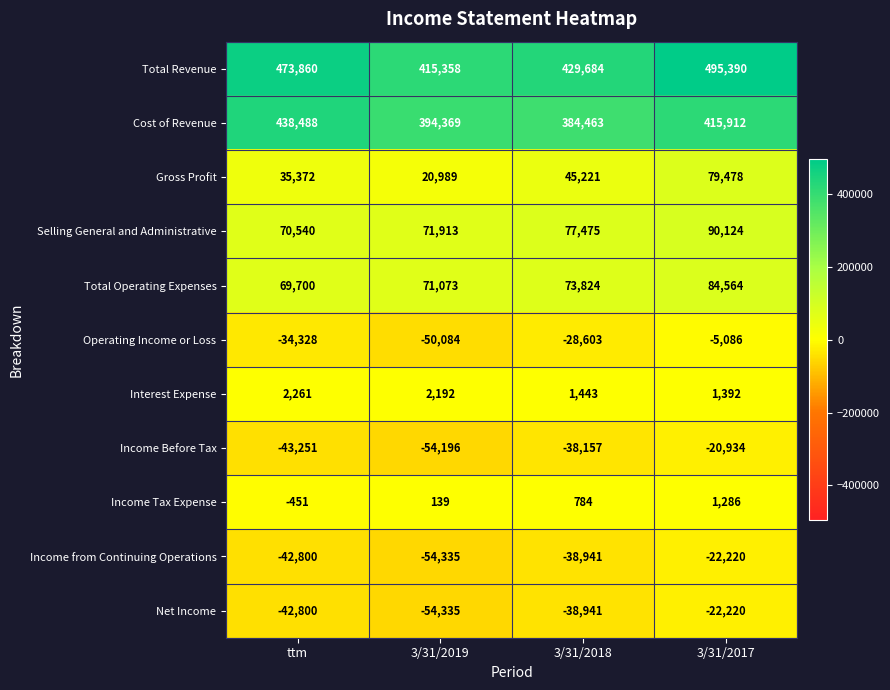

Between ttm and 3/31/2017, which series saw the biggest shift?

Gross Profit